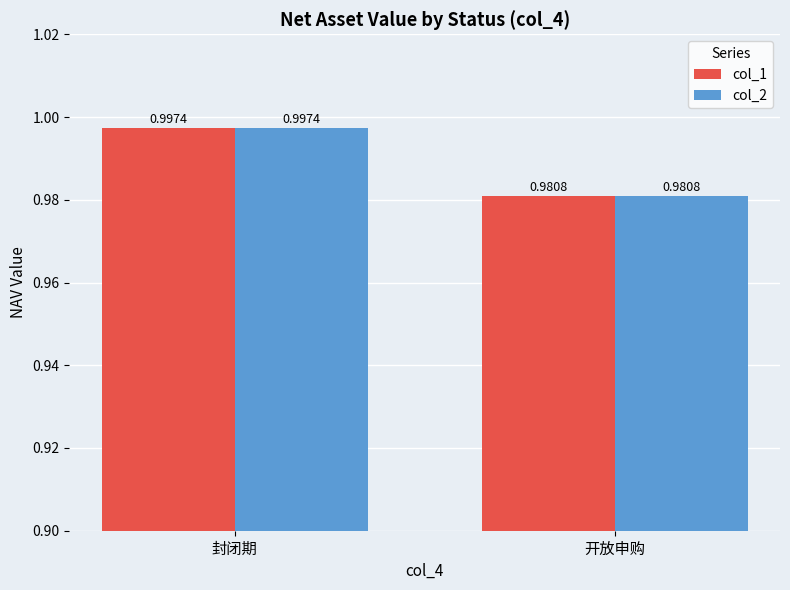

List the labels in order of col_2 value, largest first.

封闭期, 开放申购